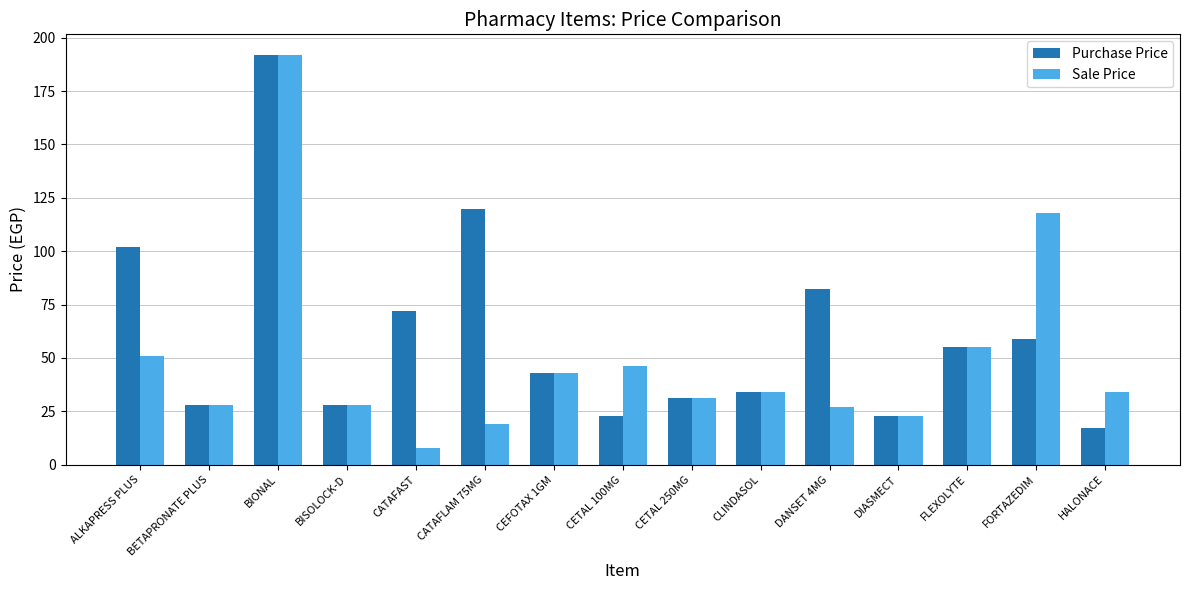

Between CATAFLAM 75MG and CETAL 100MG, which series saw the biggest shift?

Purchase Price